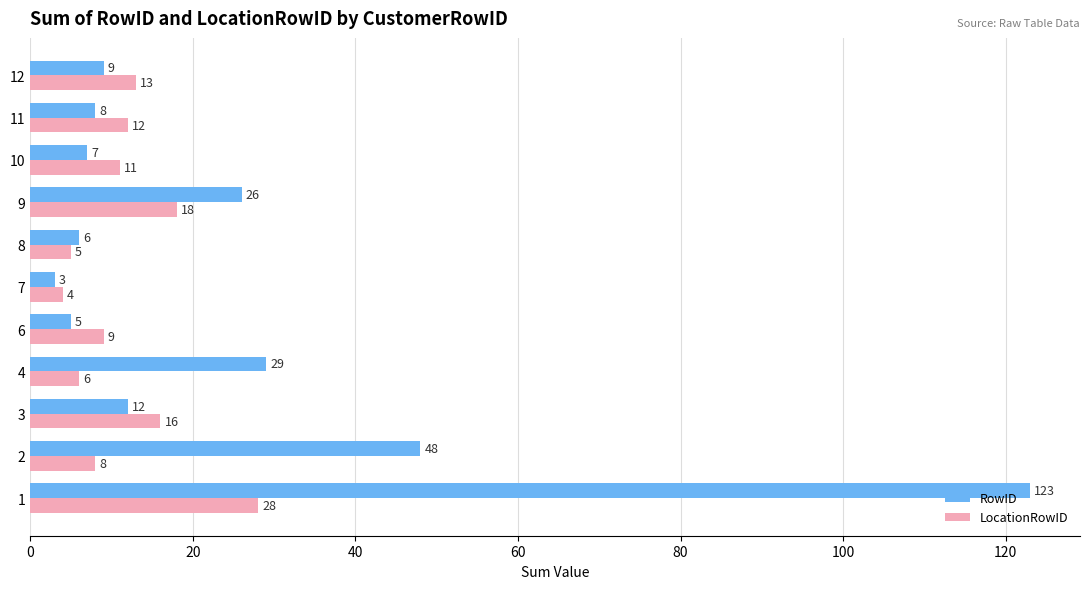

How many data points in LocationRowID are less than 11?

5